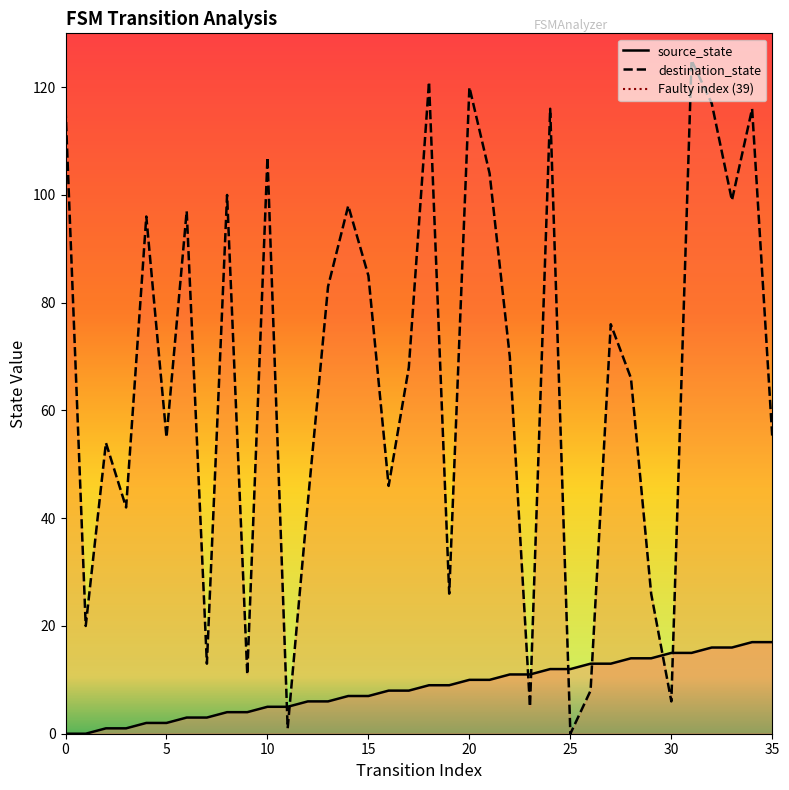

Which series ends up on top after the final intersection of destination_state and source_state?

destination_state